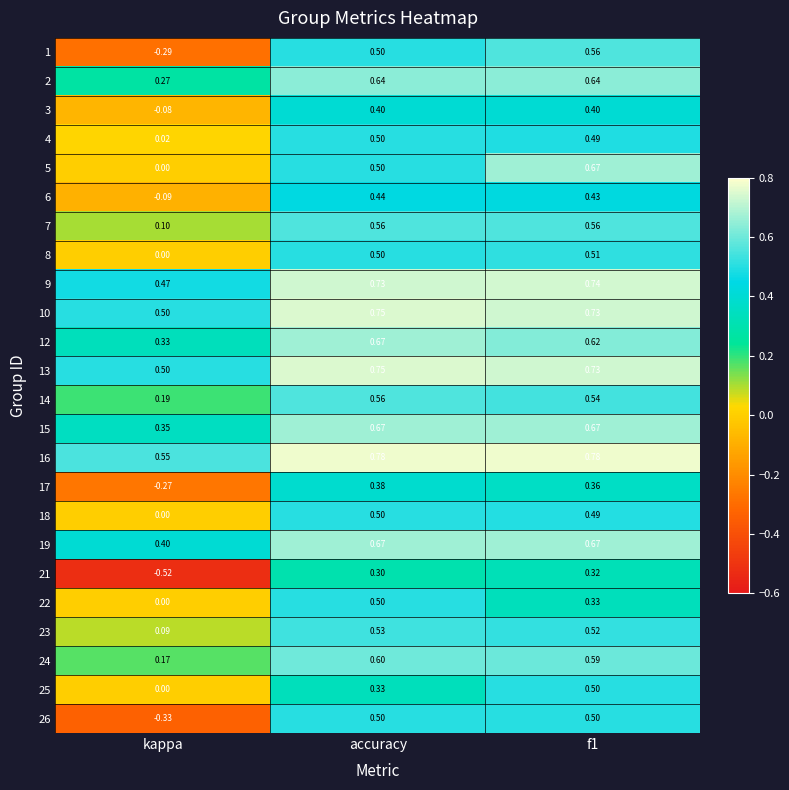

Which series changed the most between kappa and f1?

1